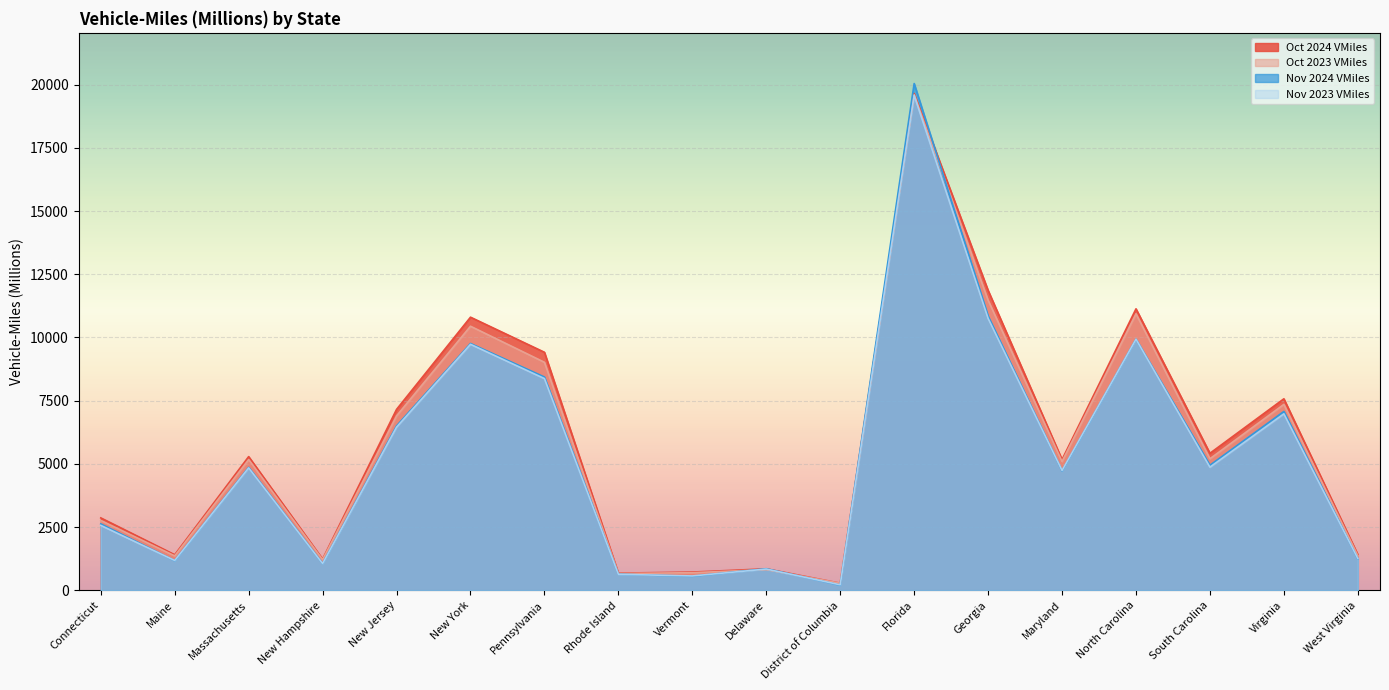

How many values in the Nov 2023 VMiles series exceed 4841?

8